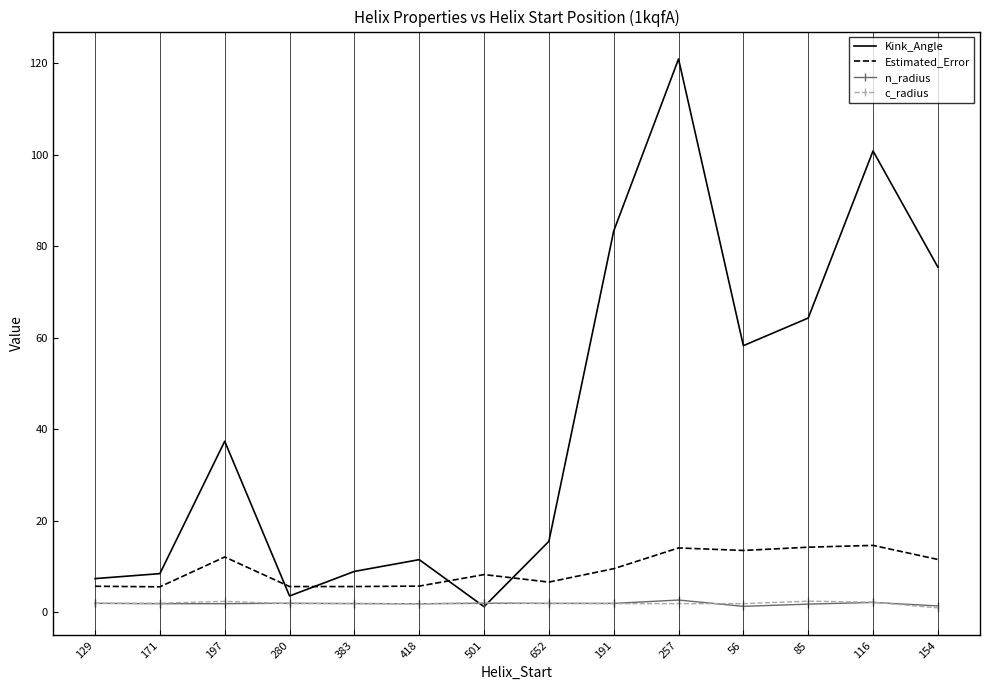

Between 501 and 257, which series saw the biggest shift?

Kink_Angle